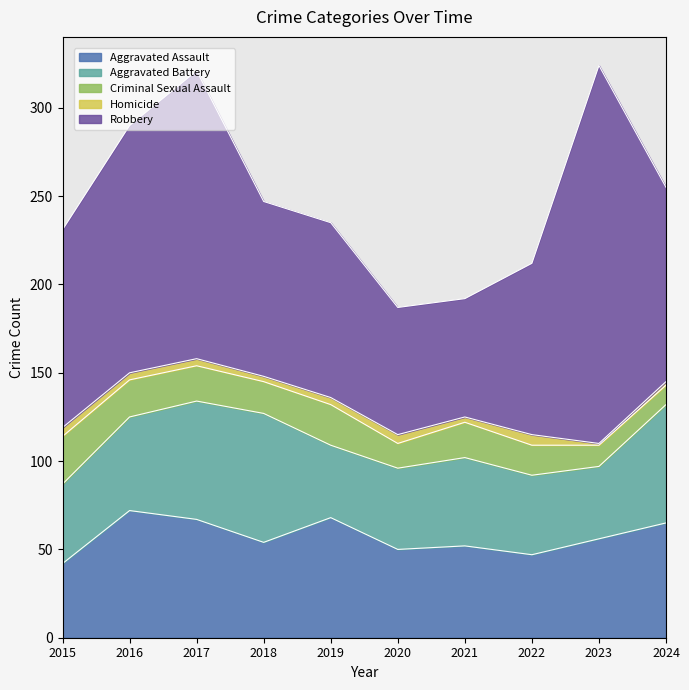

What is the minimum value for Aggravated Battery?

41